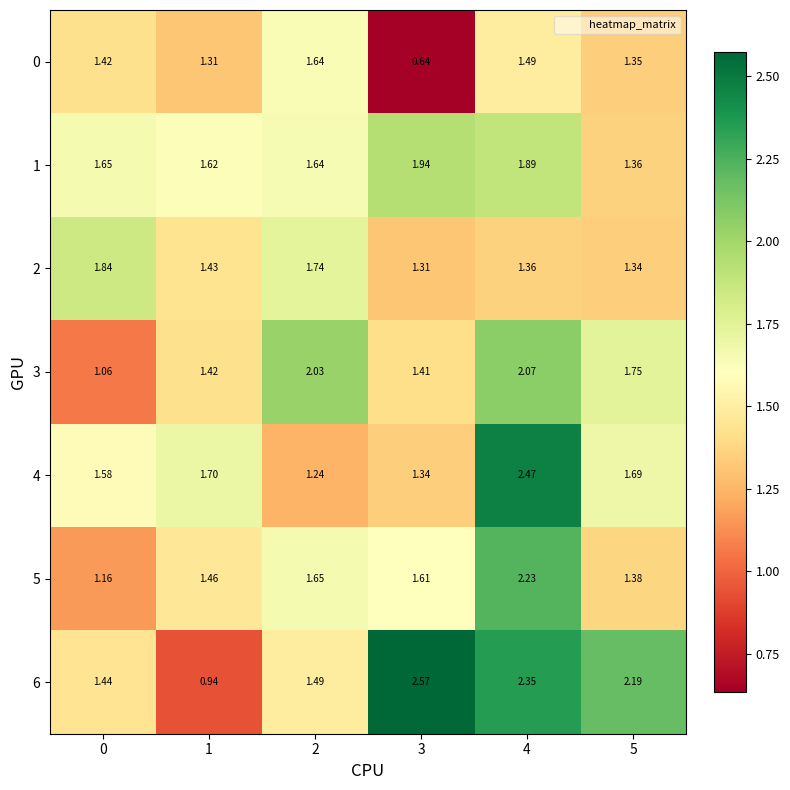

Is the value of 2 at 1 greater than the value of 3 at 4?

No